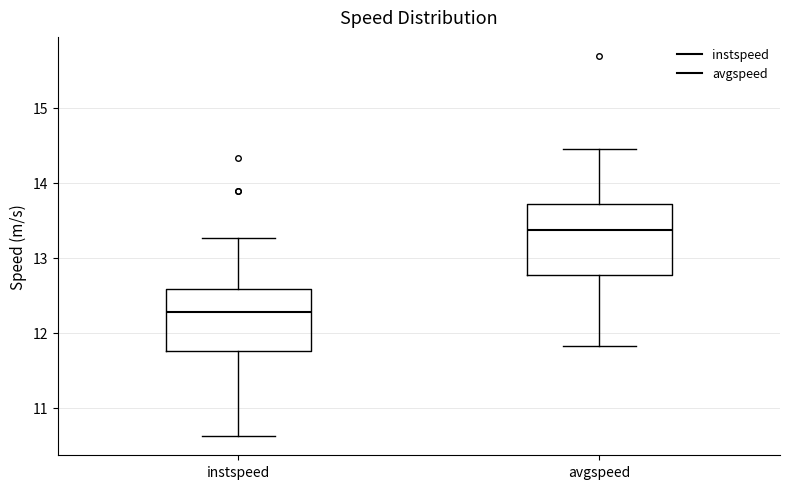

Comparing the boxes themselves (not the whiskers), which one is the tallest?

avgspeed